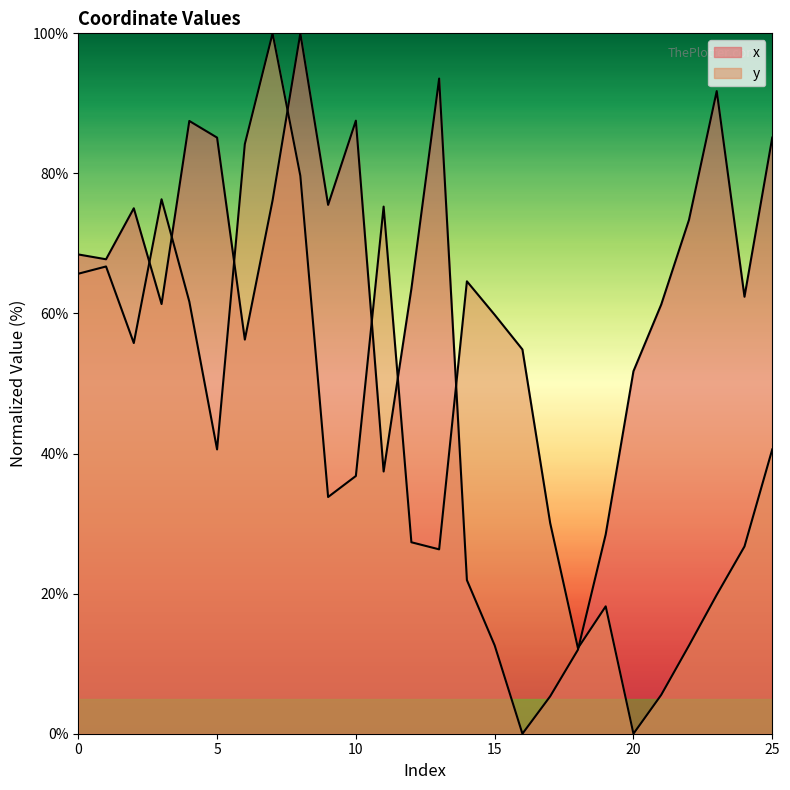

At which category does x reach its first local valley?

1